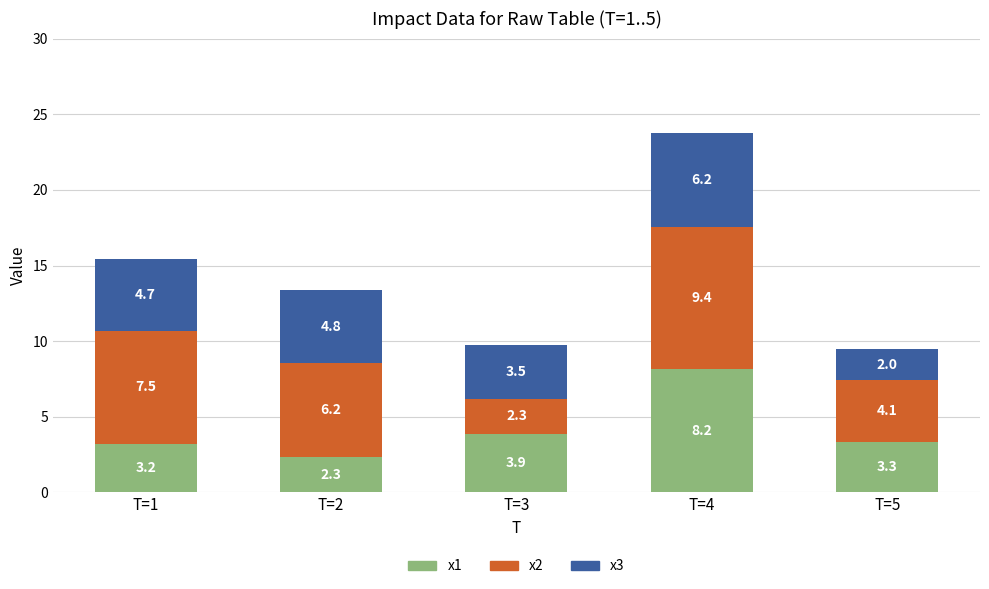

The value of x1 at T=4 is 8.2. True or false?

True